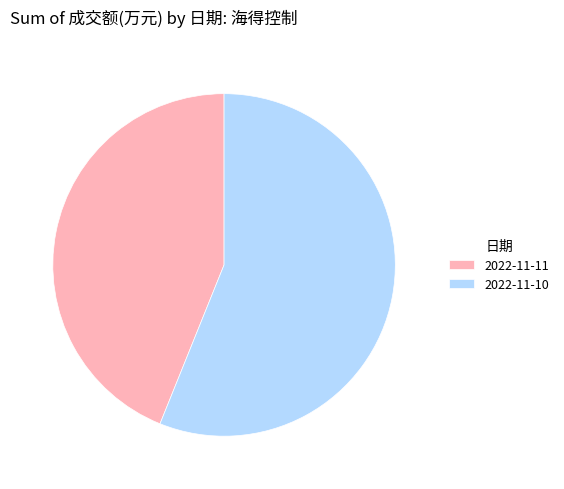

Which slice is the largest?

2022-11-10